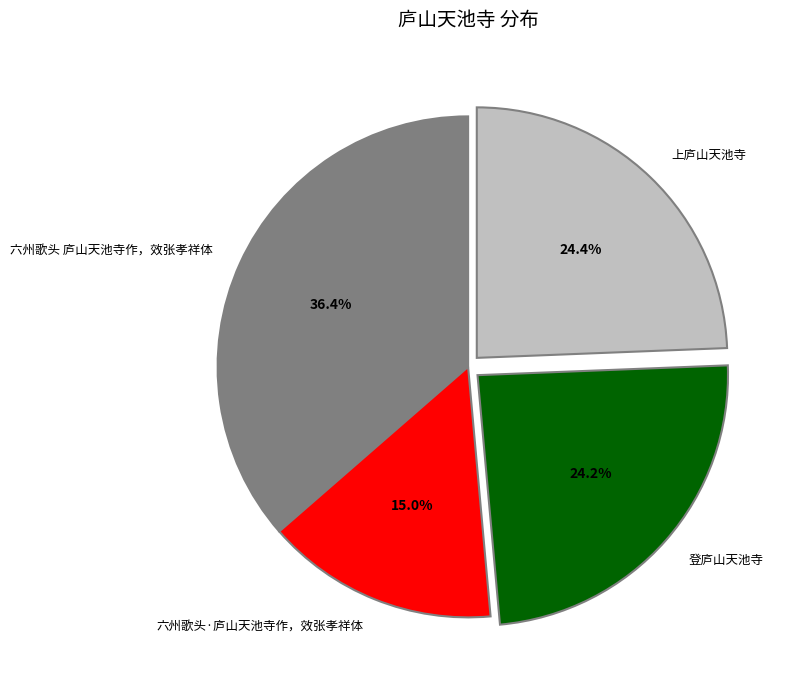

What is the ratio of the value at 上庐山天池寺 to the value at 登庐山天池寺?

1.0